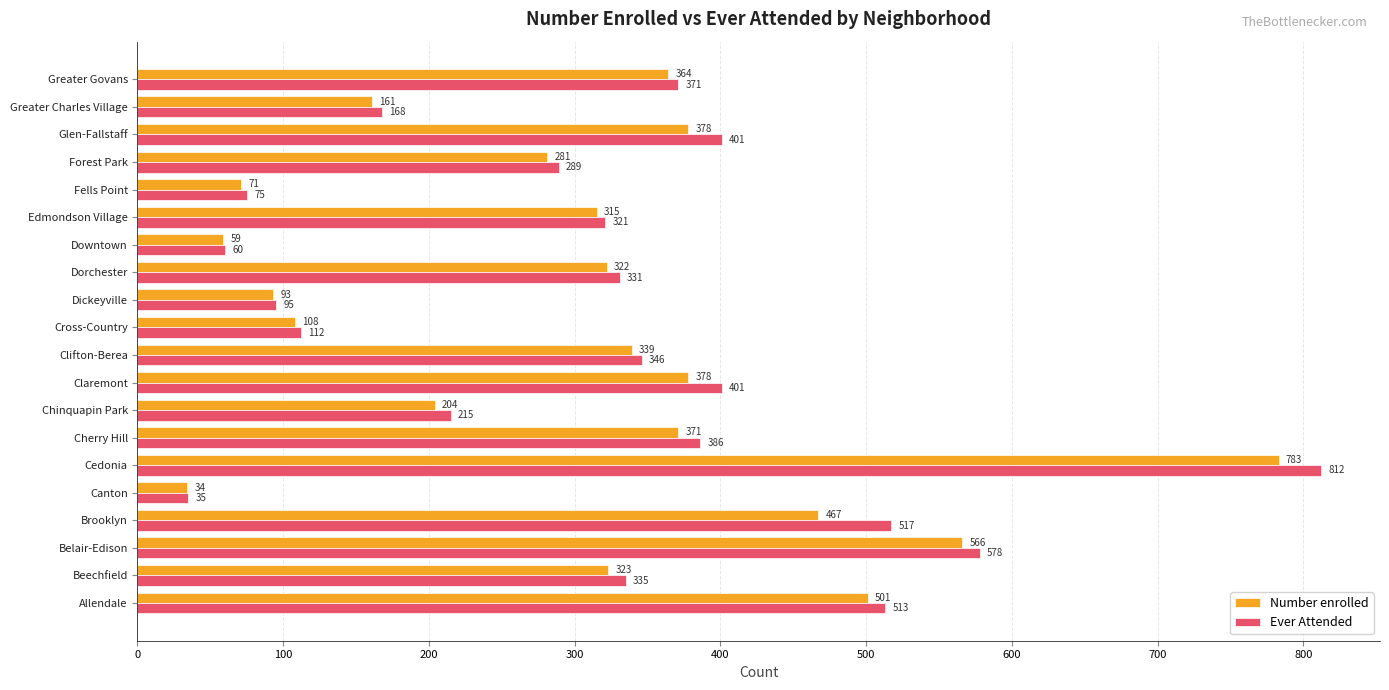

Count the number of categories in the chart.

20